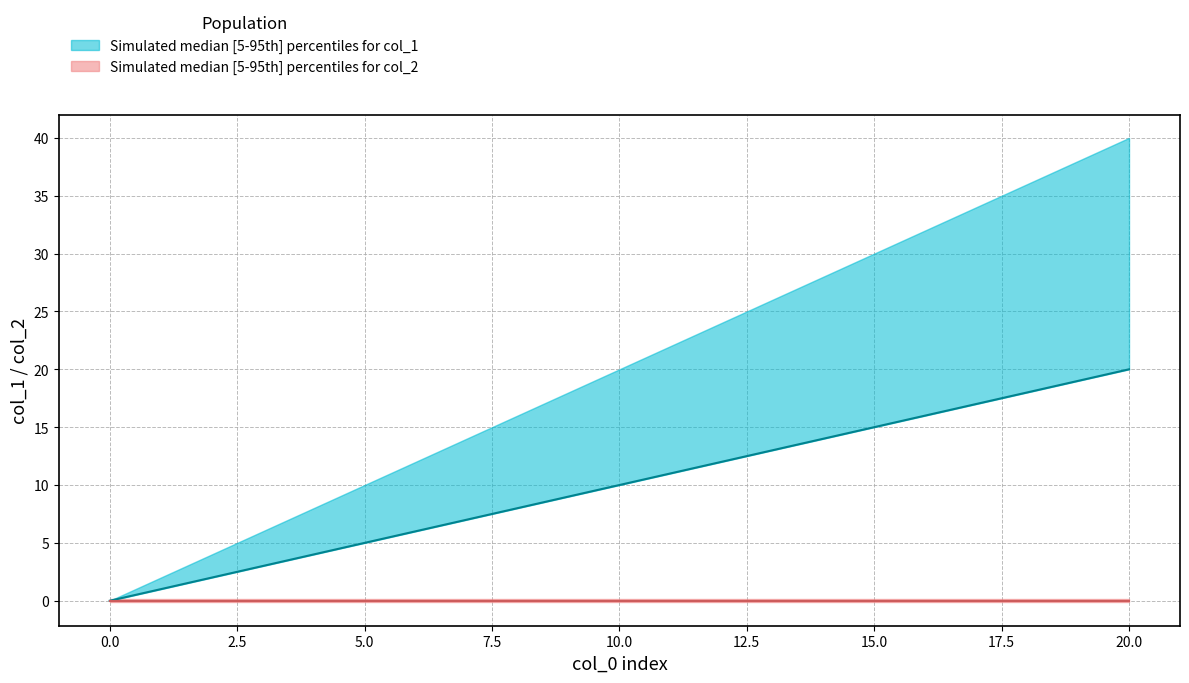

True or false: col_1_median has a value of 17 at 12.

False